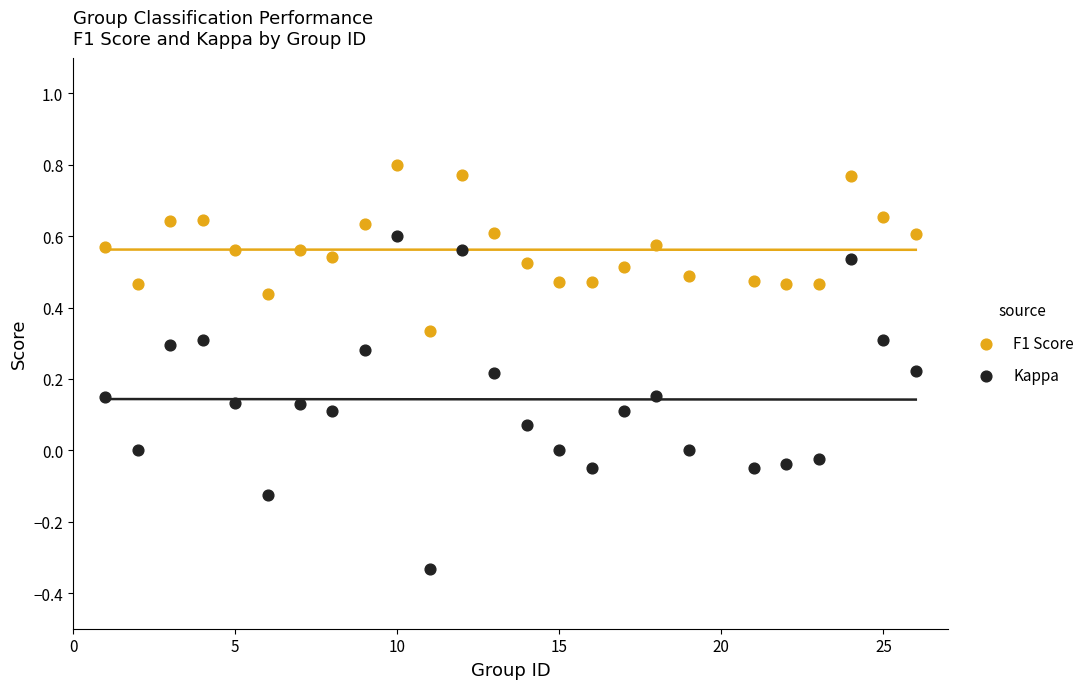

Which series reaches the maximum Y coordinate?

F1 Score